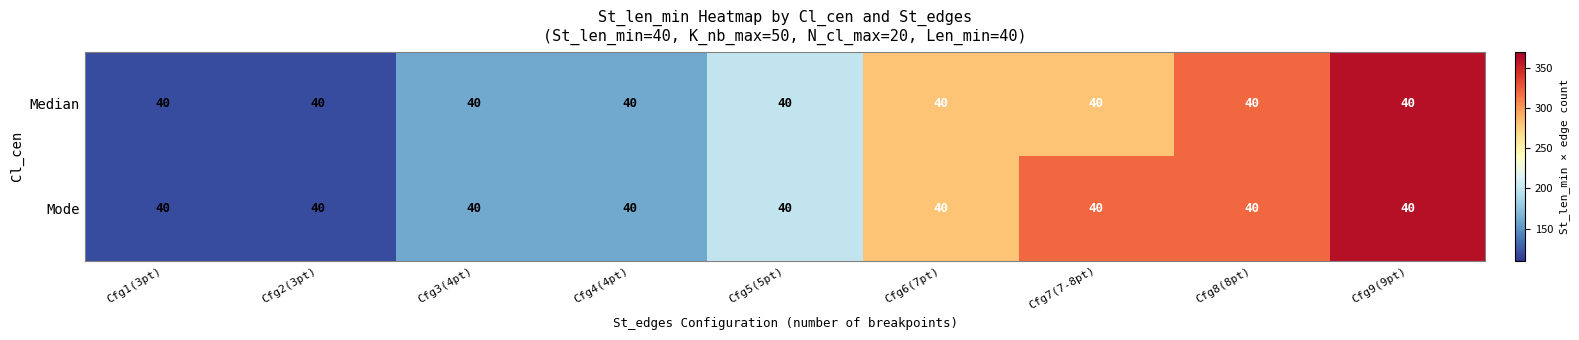

List the series in order of their peak value, lowest first.

Median, Mode